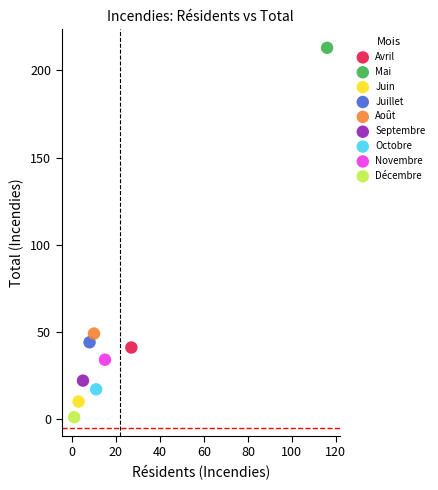

Which series contains the highest Y value?

Mai